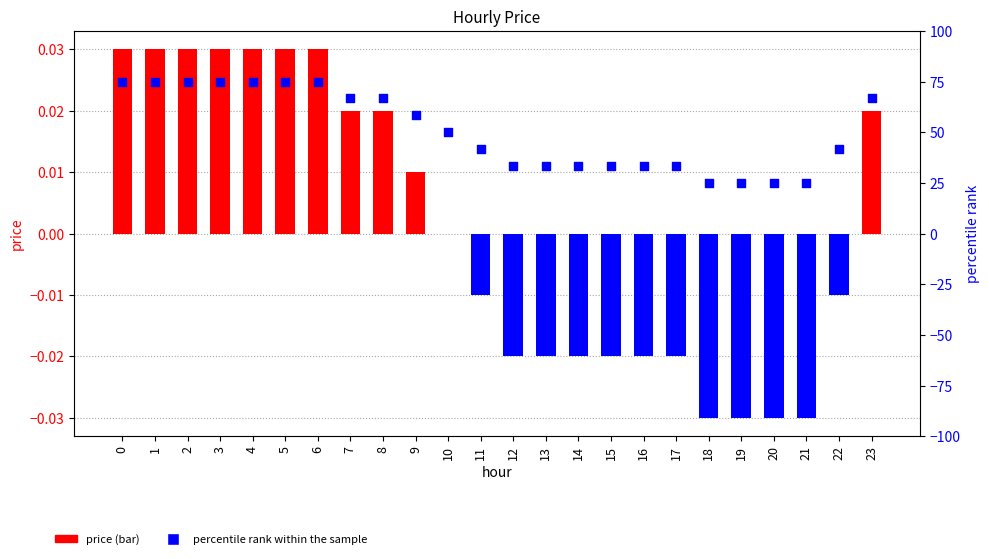

Is the value of price at 6 greater than the value of percentile rank within the sample at 19?

No